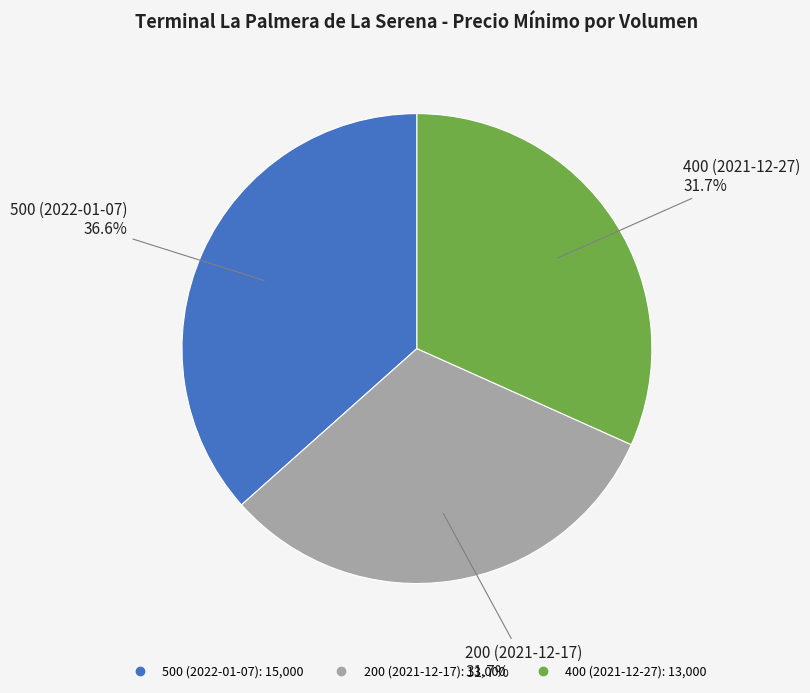

True or false: 200 (2021-12-17) accounts for 17% of the total.

False